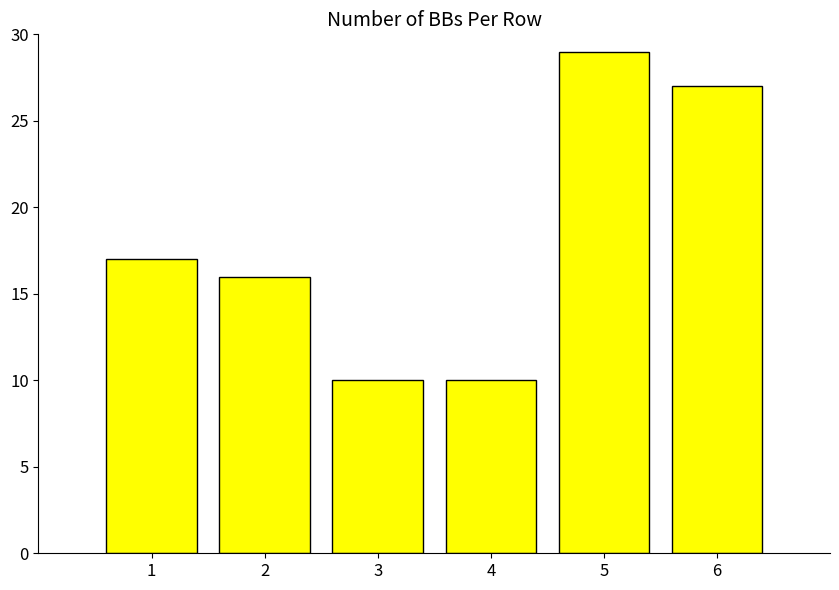

What is the change in value from 4 to 6?

+17